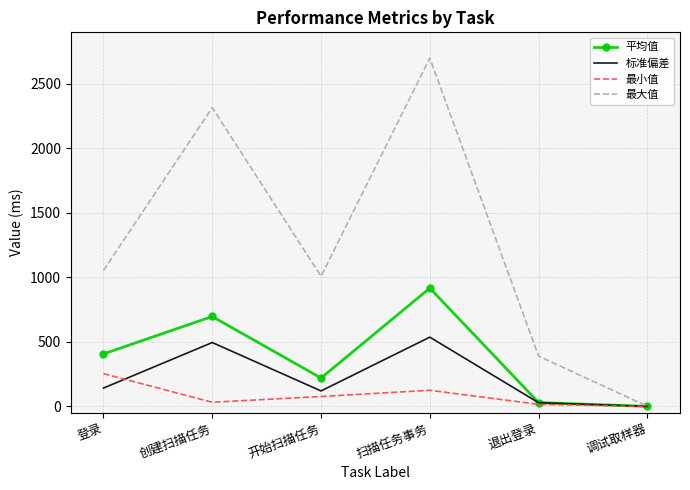

At which category is the sum across all series the highest?

扫描任务事务